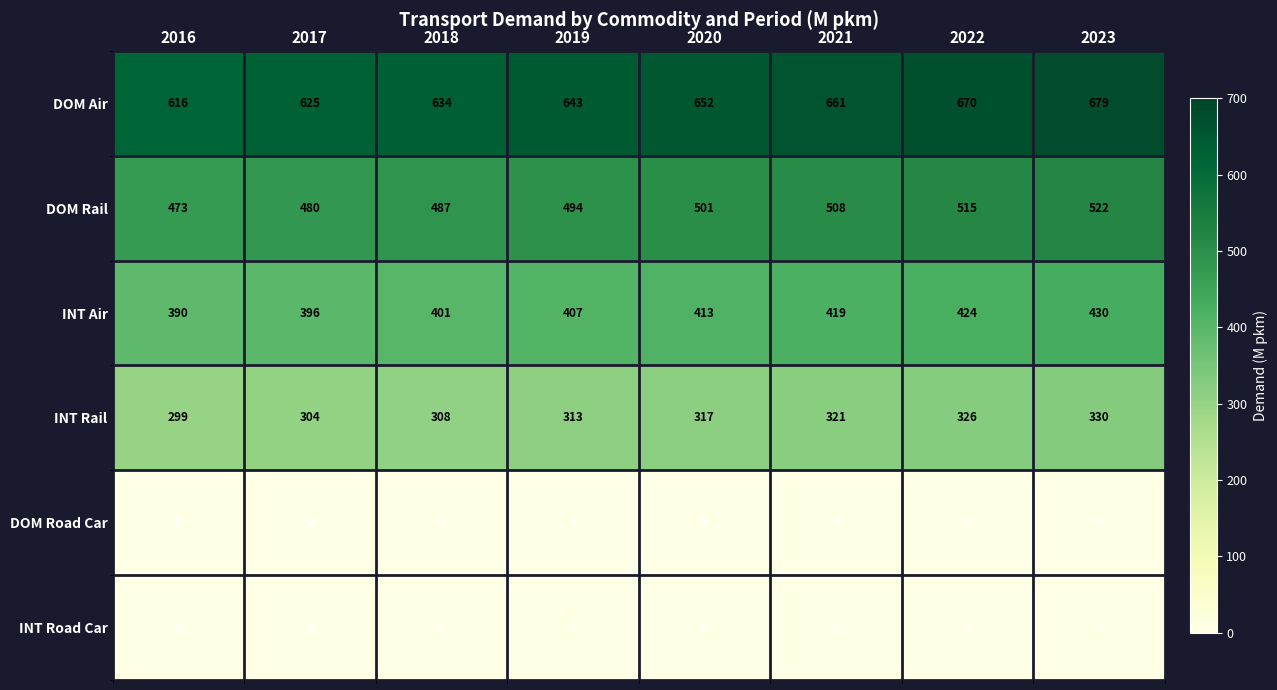

Between 2016 and 2017, which series saw the biggest shift?

DOM Air